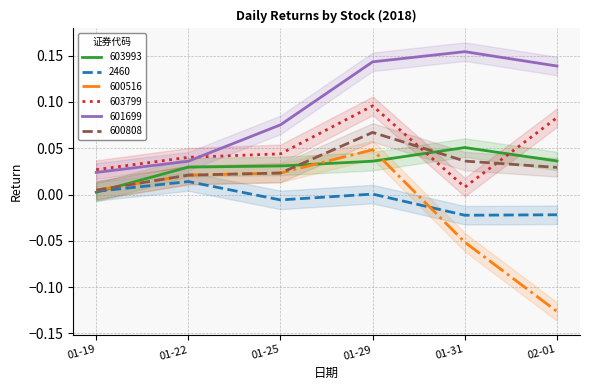

What position from the right is 2018-01-31?

2